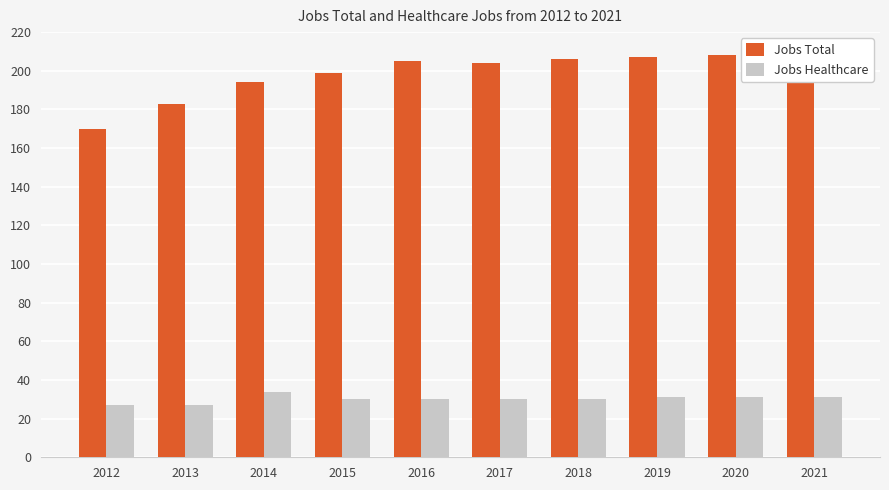

Is it true that Jobs Total equals 209 at 2021?

True